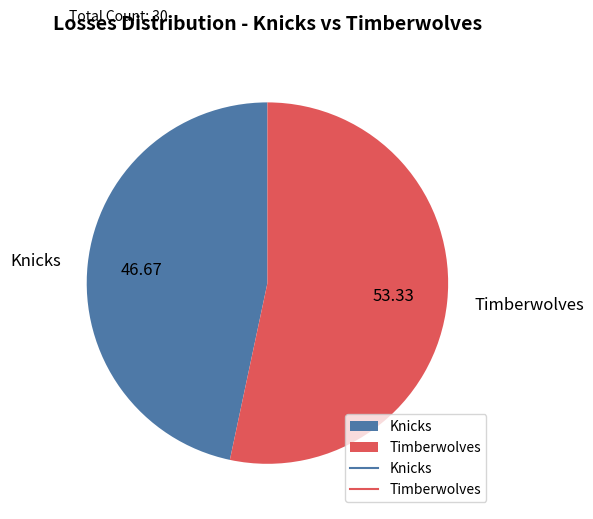

Rank the categories by value from lowest to highest.

Knicks, Timberwolves